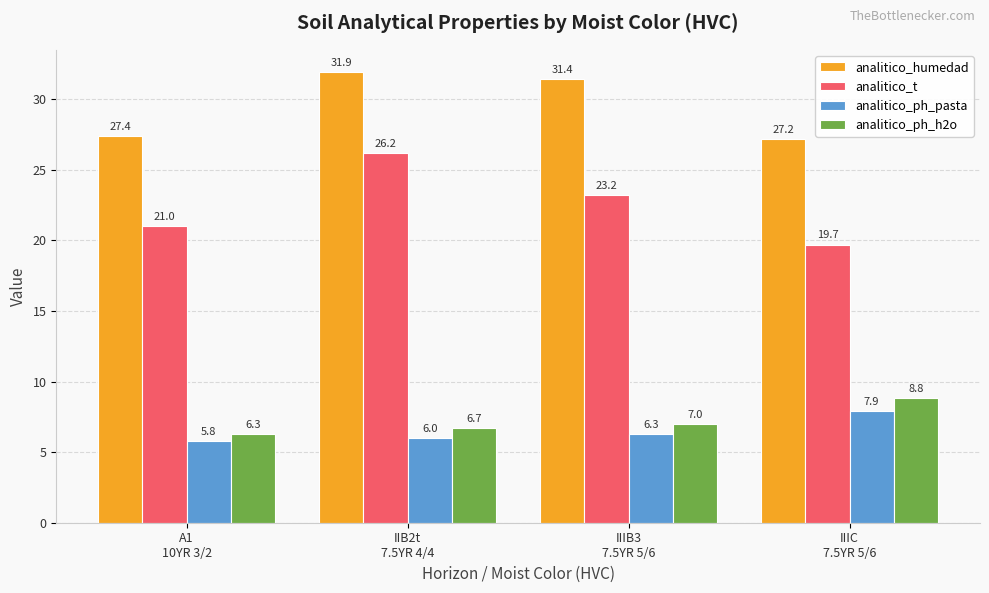

Between IIB2t
7.5YR 4/4 and IIIB3
7.5YR 5/6, which series saw the biggest shift?

analitico_t